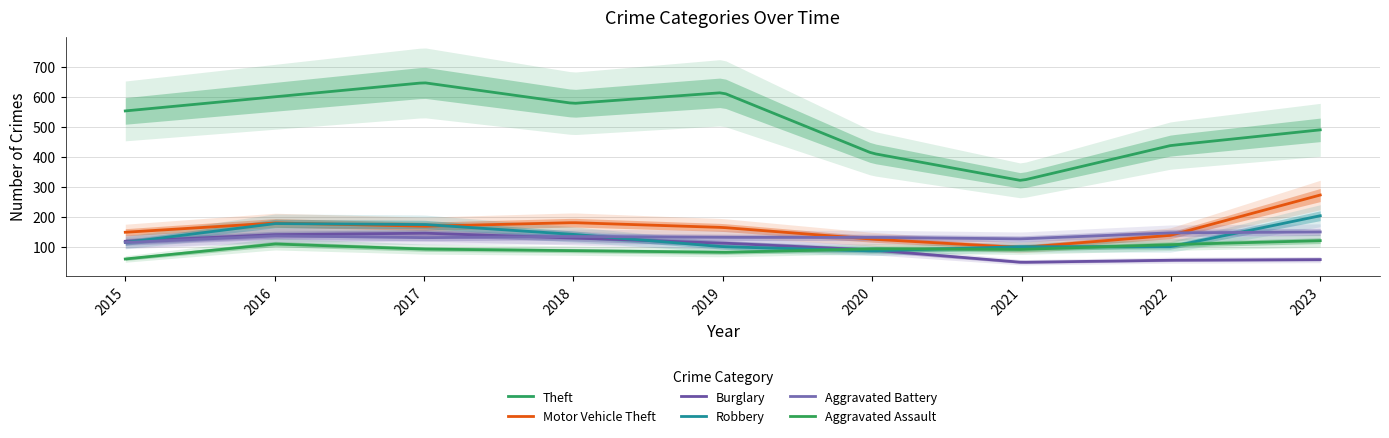

How many distinct data groups are displayed?

6